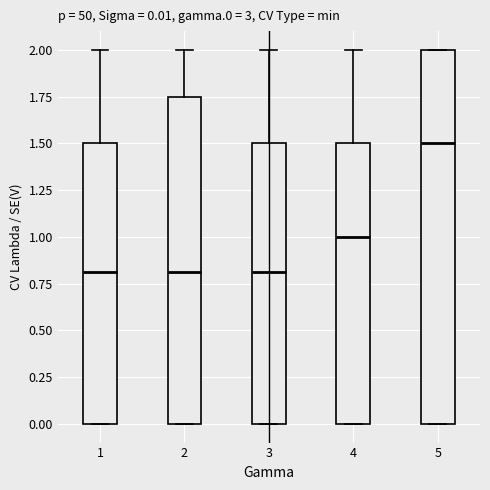

Which box is the tallest, from its lower edge to its upper edge?

5